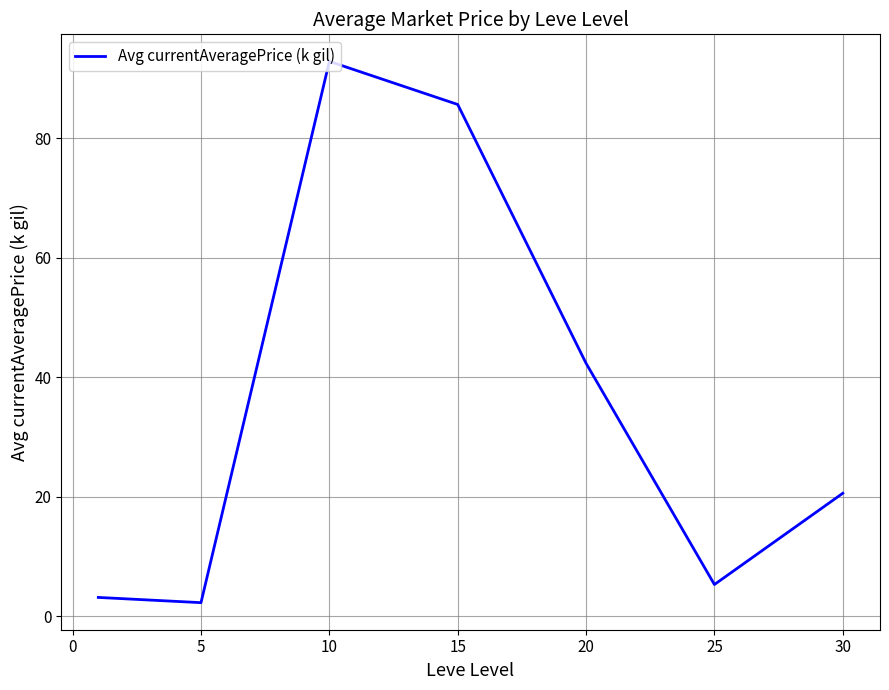

What is the maximum value shown in the chart?

92.9